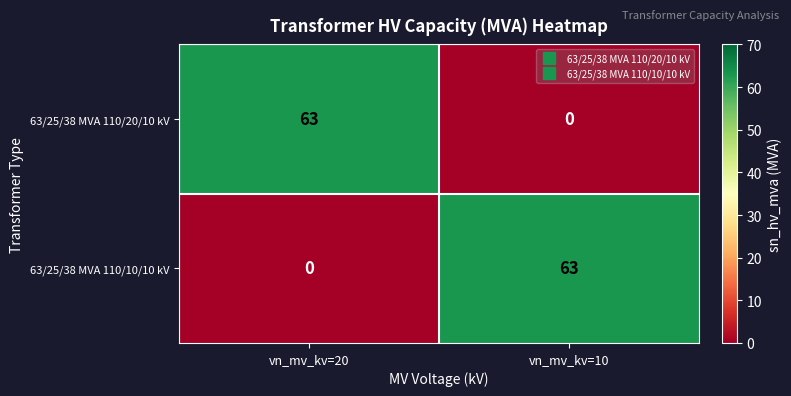

Reading left to right, what are all the values shown in this chart?

63/25/38 MVA 110/20/10 kV: vn_mv_kv=20=63	vn_mv_kv=10=0
63/25/38 MVA 110/10/10 kV: vn_mv_kv=20=0	vn_mv_kv=10=63